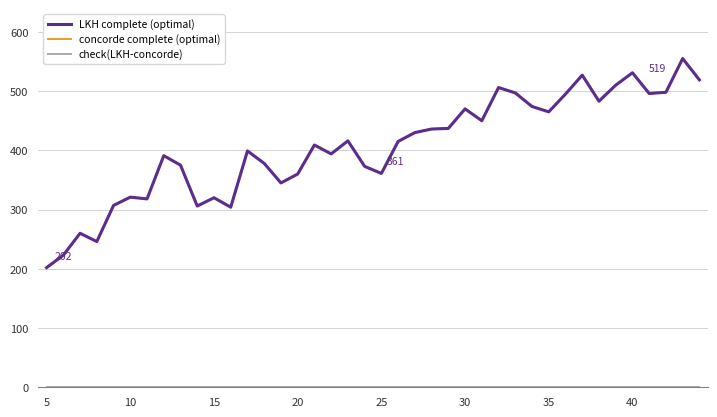

Is this an area chart (filled region under the line)?

No